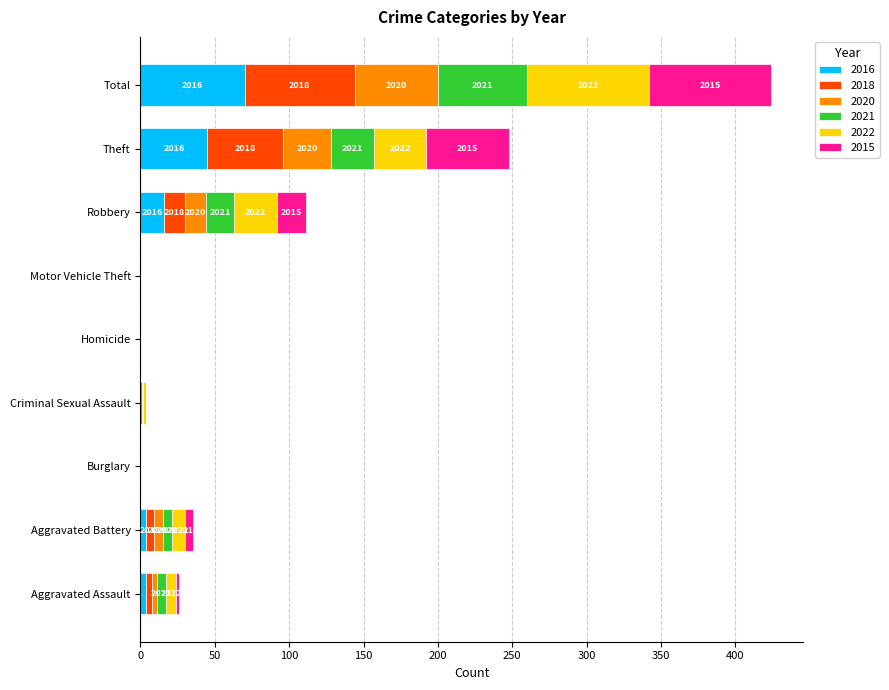

What is the total value across all series at Theft?

248